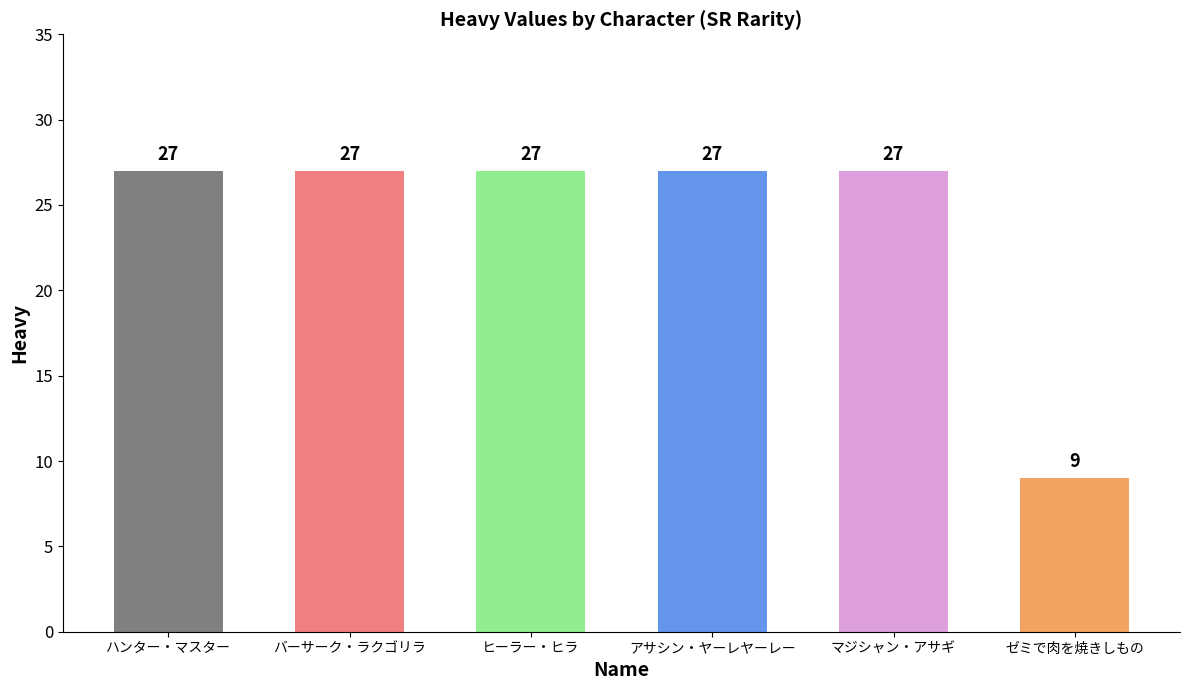

True or false: the data shows 27 at アサシン・ヤーレヤーレー.

True